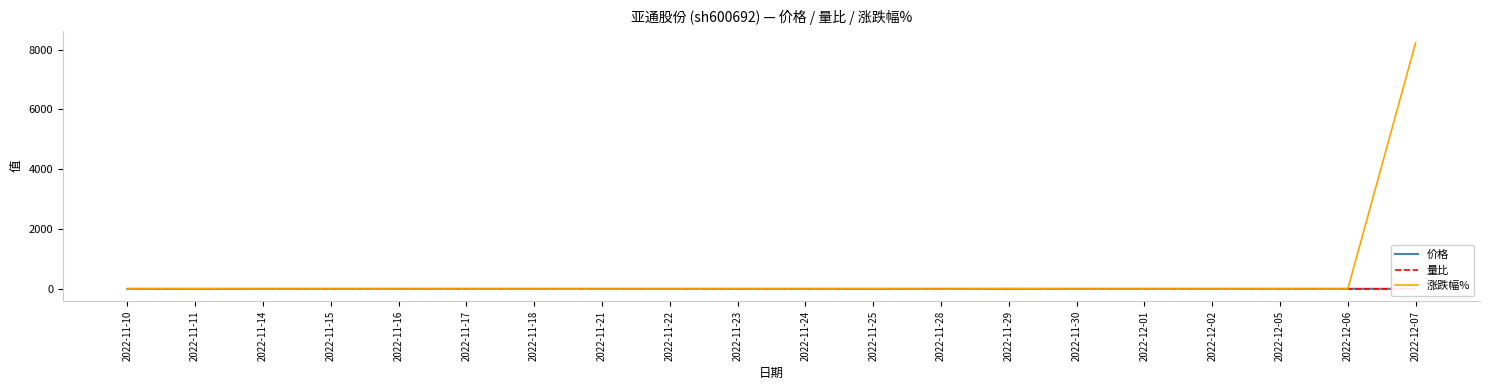

What is the sum of the 涨跌幅% values at 2022-11-14 and 2022-12-02?

0.2